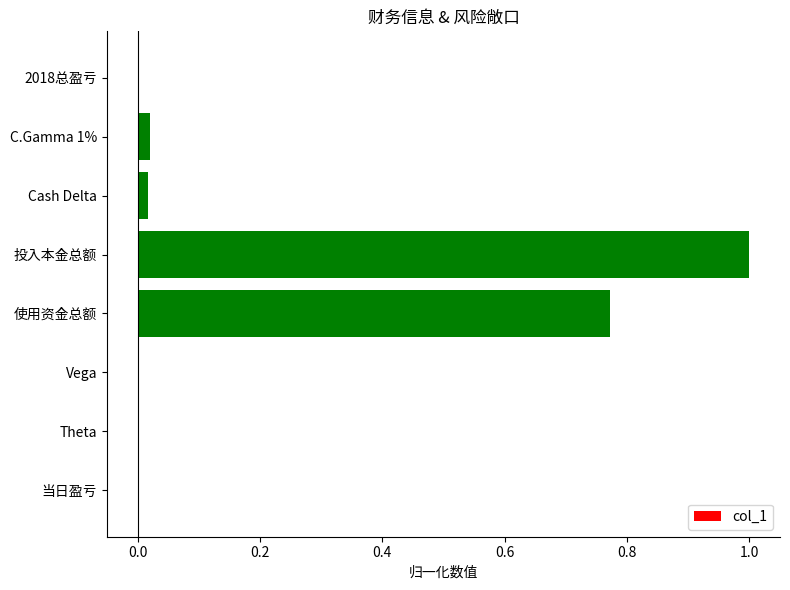

What is the greatest value displayed?

1.0